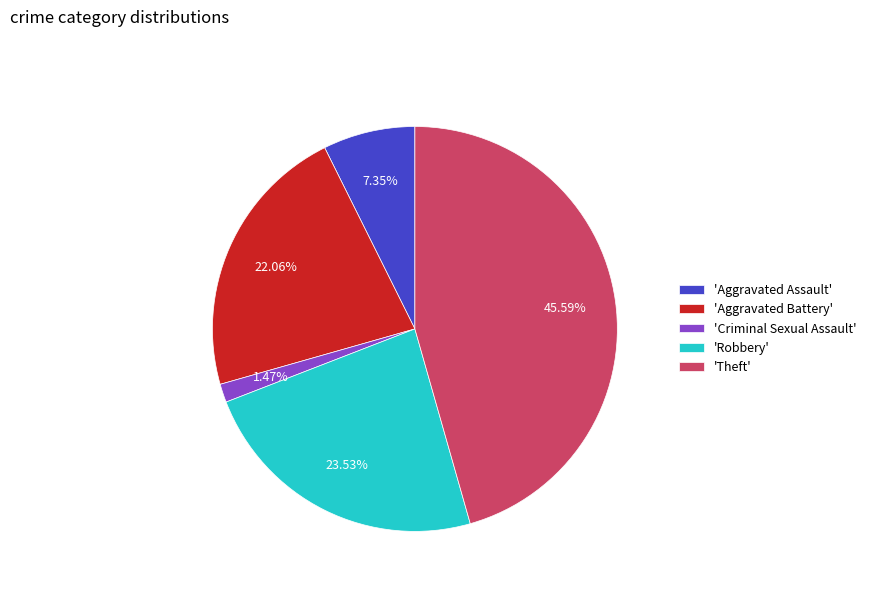

Do 'Aggravated Battery' and 'Robbery' together represent more than half of the pie?

No